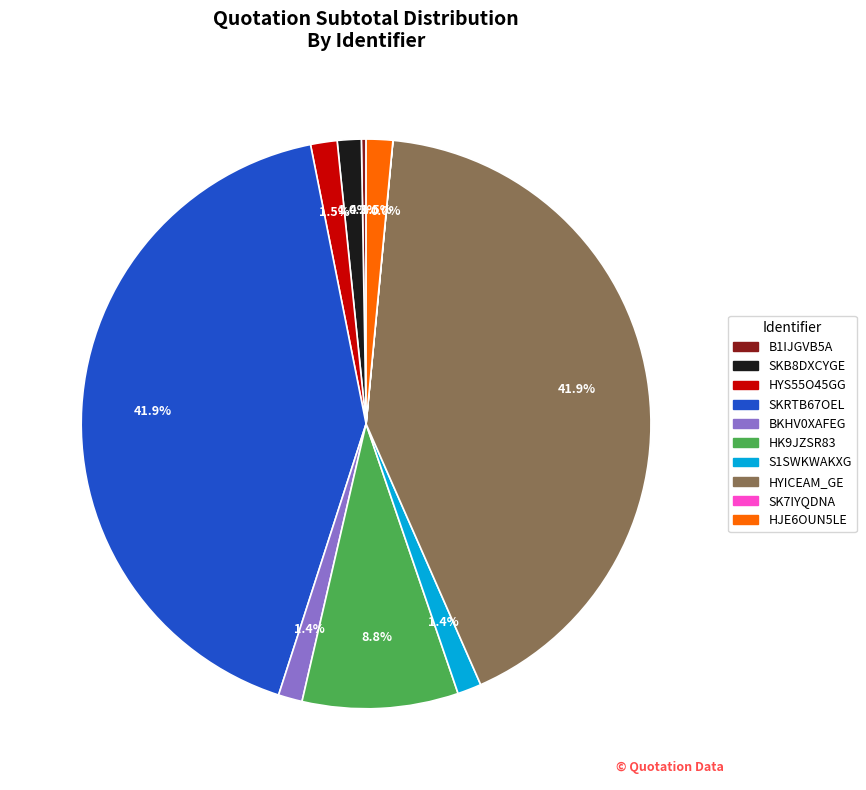

Count the number of slices in the pie.

10